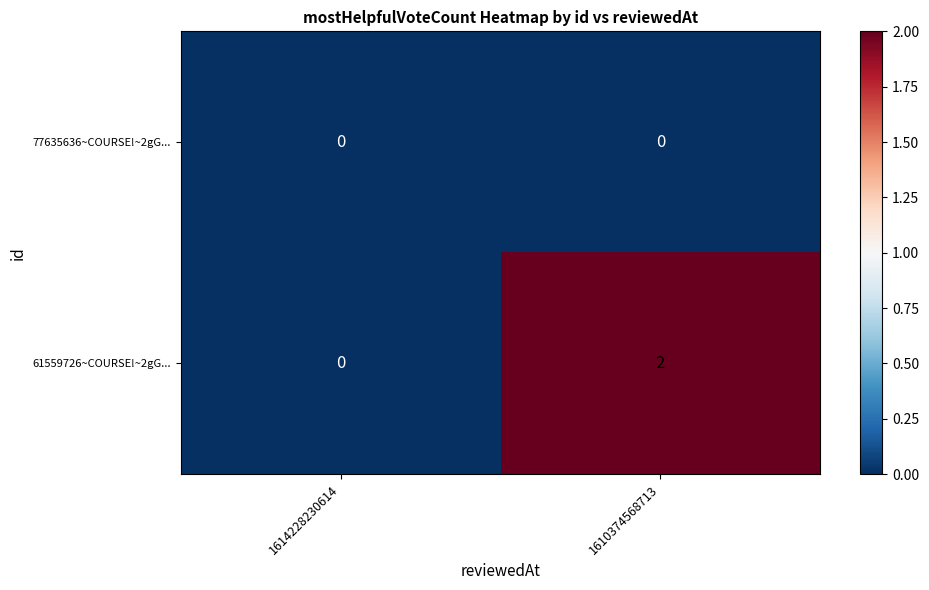

The 61559726~COURSE!~2gG... series shows 3 at 1610374568713. True or false?

False